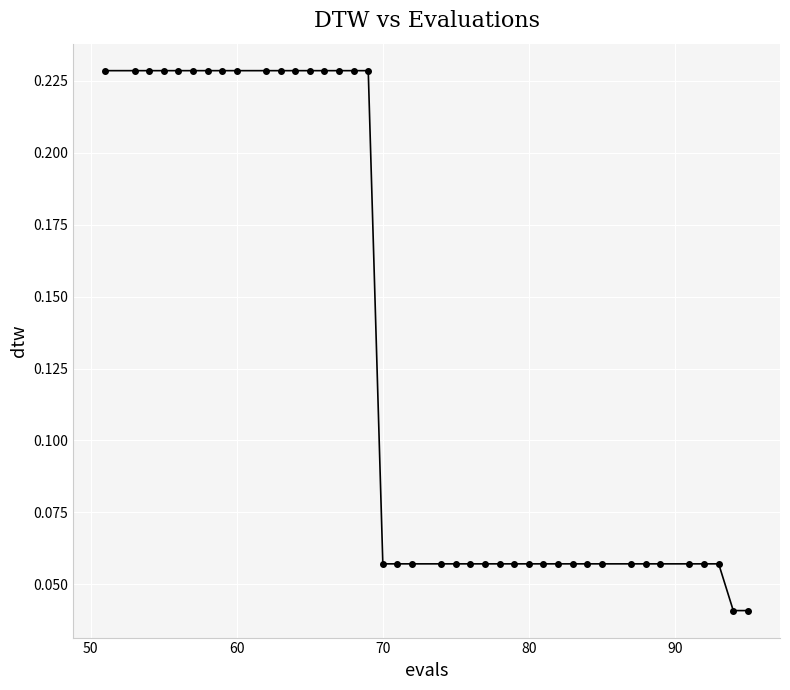

Count the values in the range 0 to 1.

40